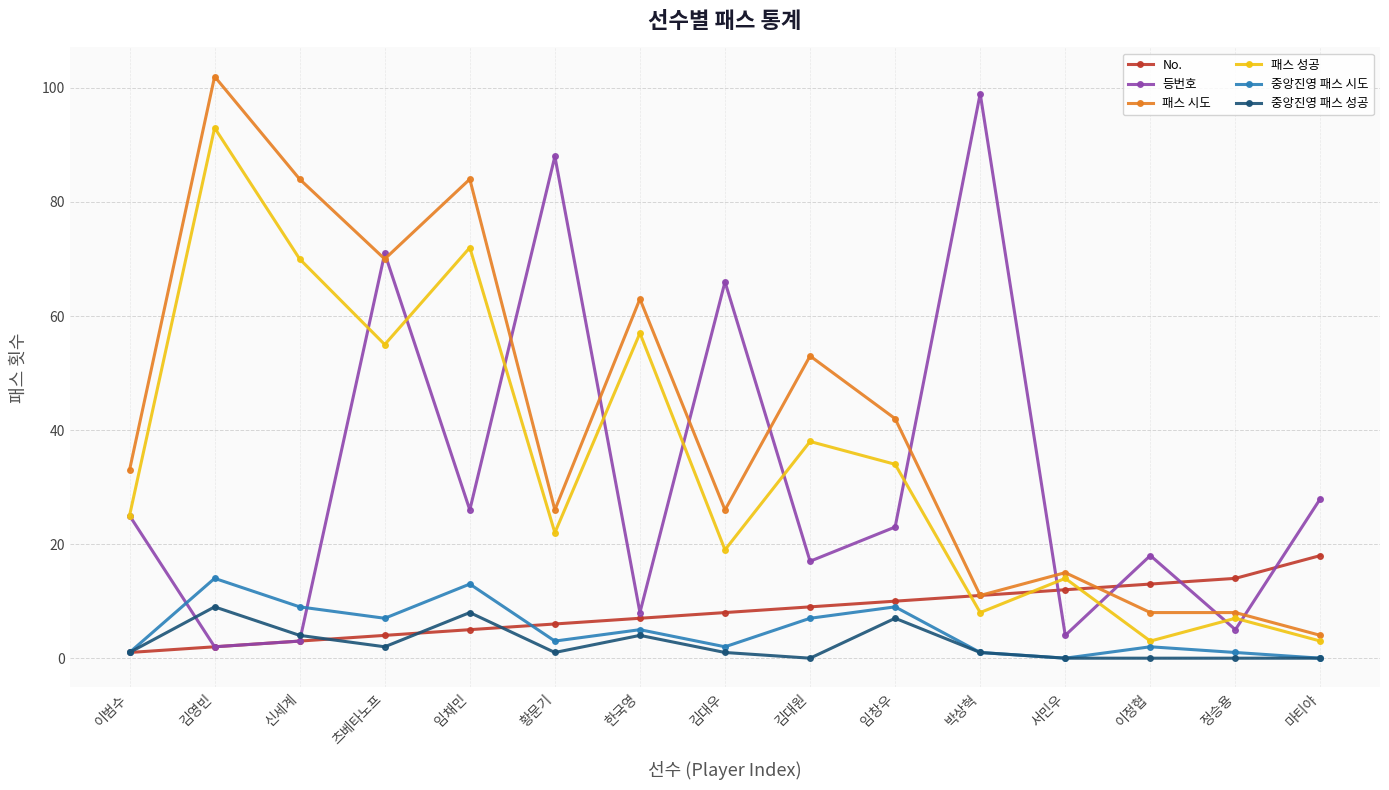

Is this an area chart (filled region under the line)?

No